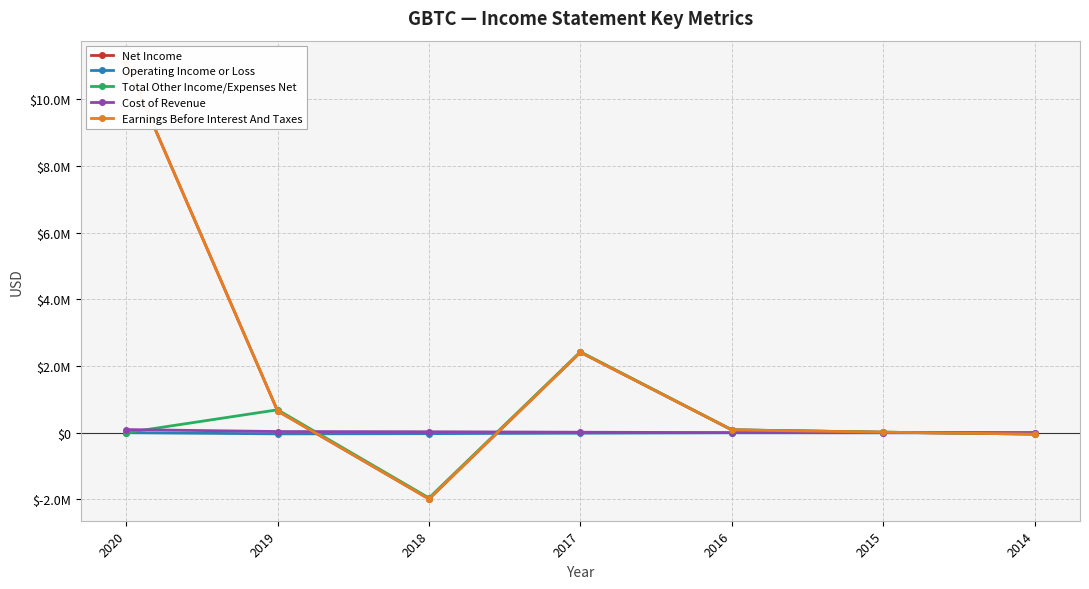

What is the sum of all Operating Income or Loss values?

-80900